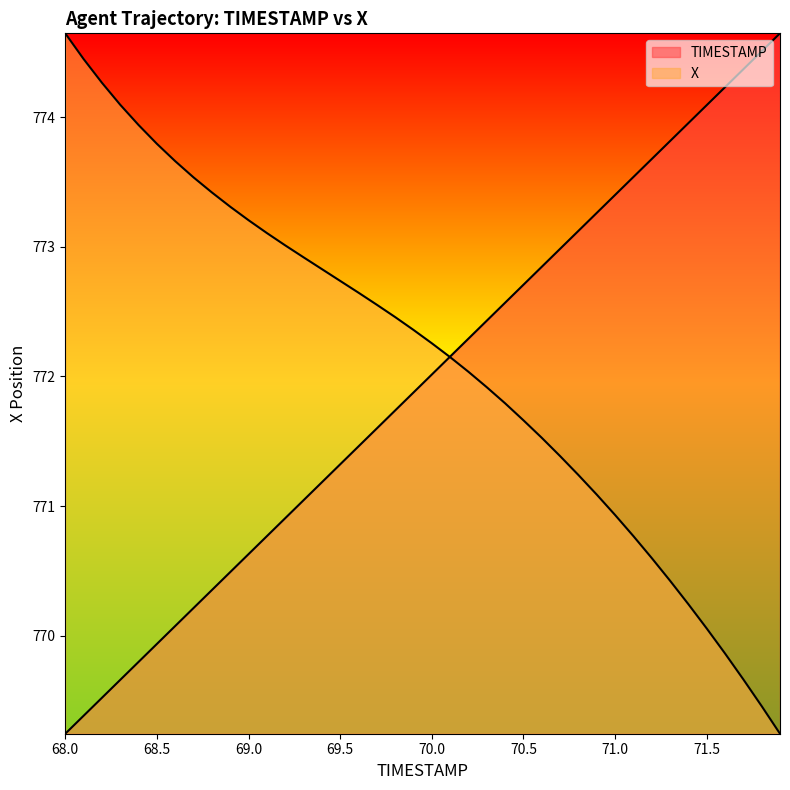

Is the value of TIMESTAMP at 69.2 greater than the value of X at 70.8?

No